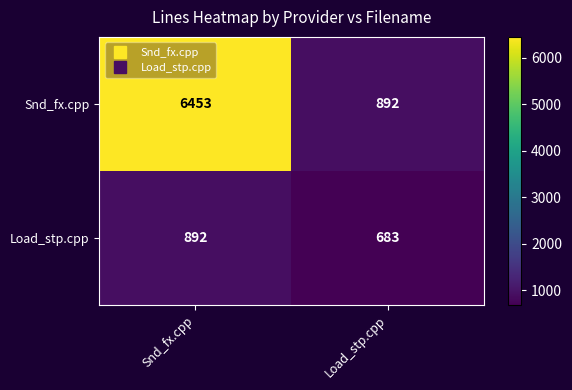

Which series has the widest spread of values?

Snd_fx.cpp